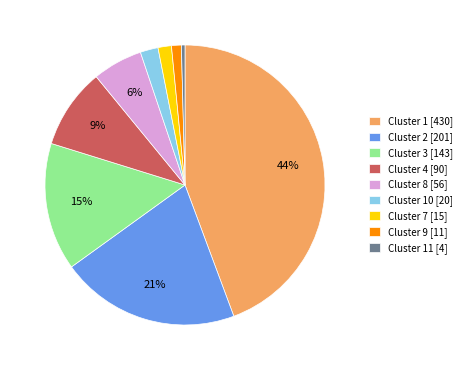

Is there a majority slice in this chart?

No